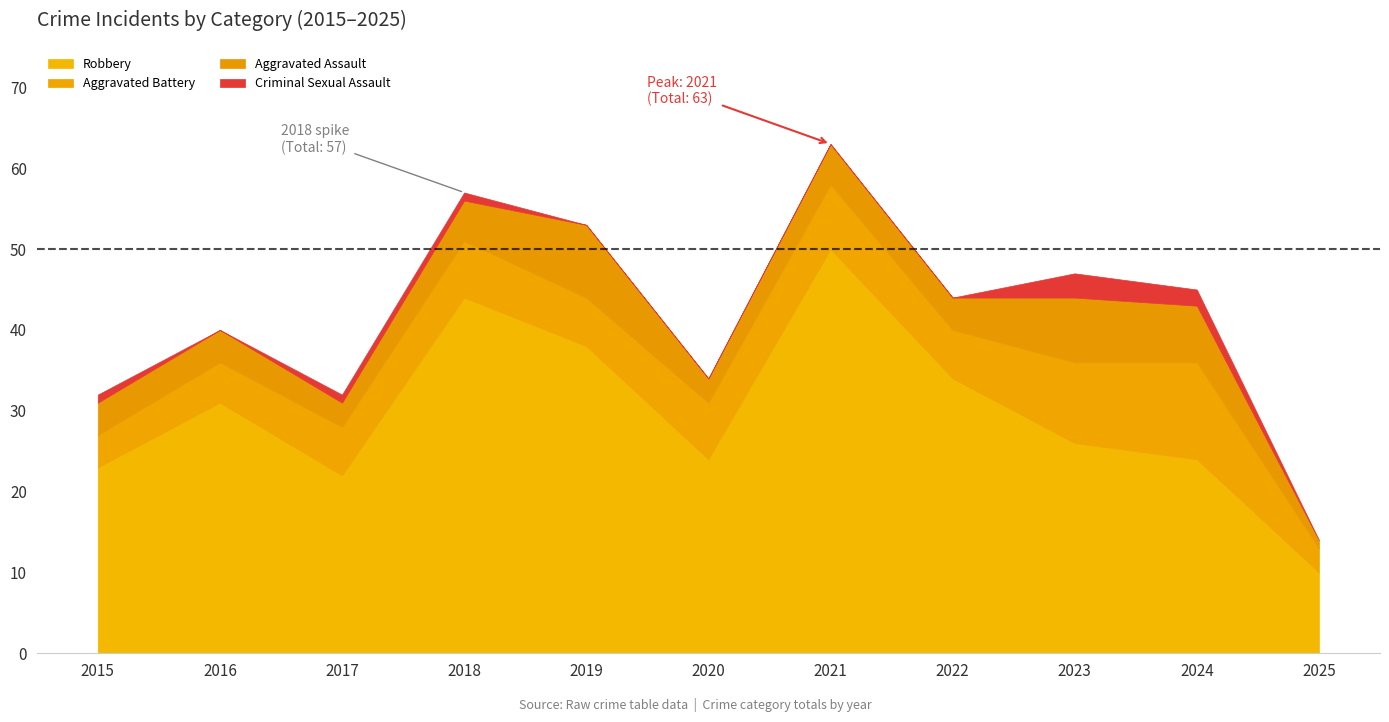

True or false: Aggravated Assault has a value of 1 at 2020.

False